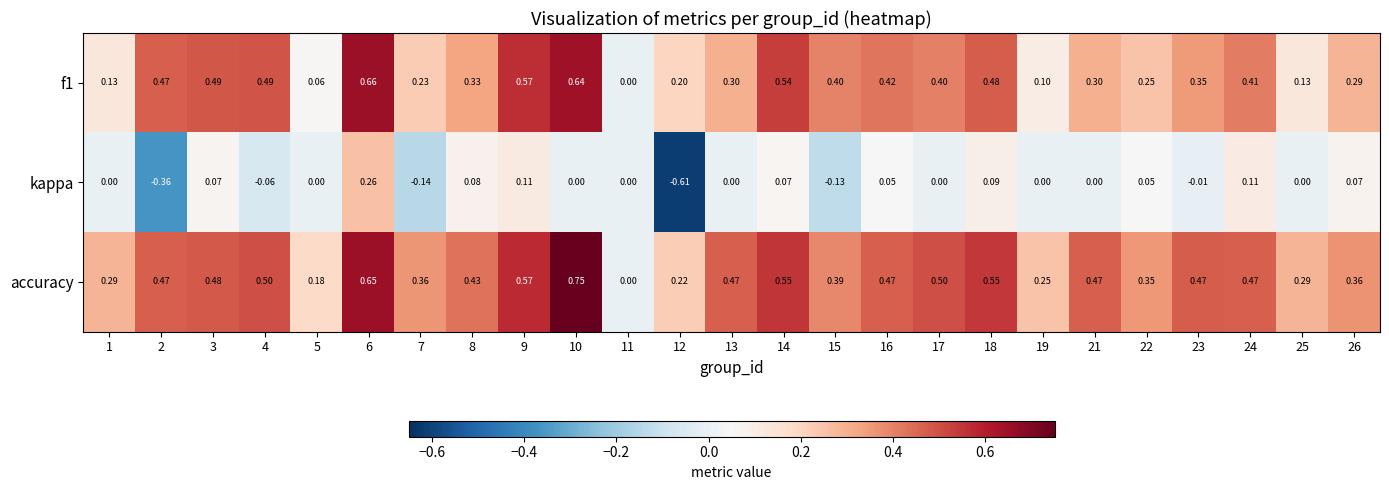

Between 3 and 15, which series saw the biggest shift?

kappa